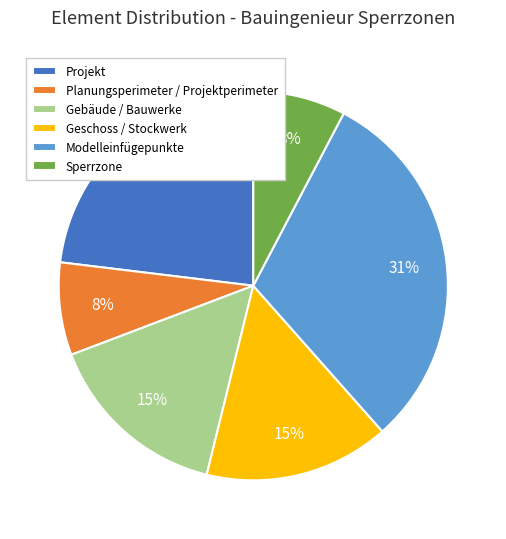

Does Gebäude / Bauwerke represent more than half of the total?

No